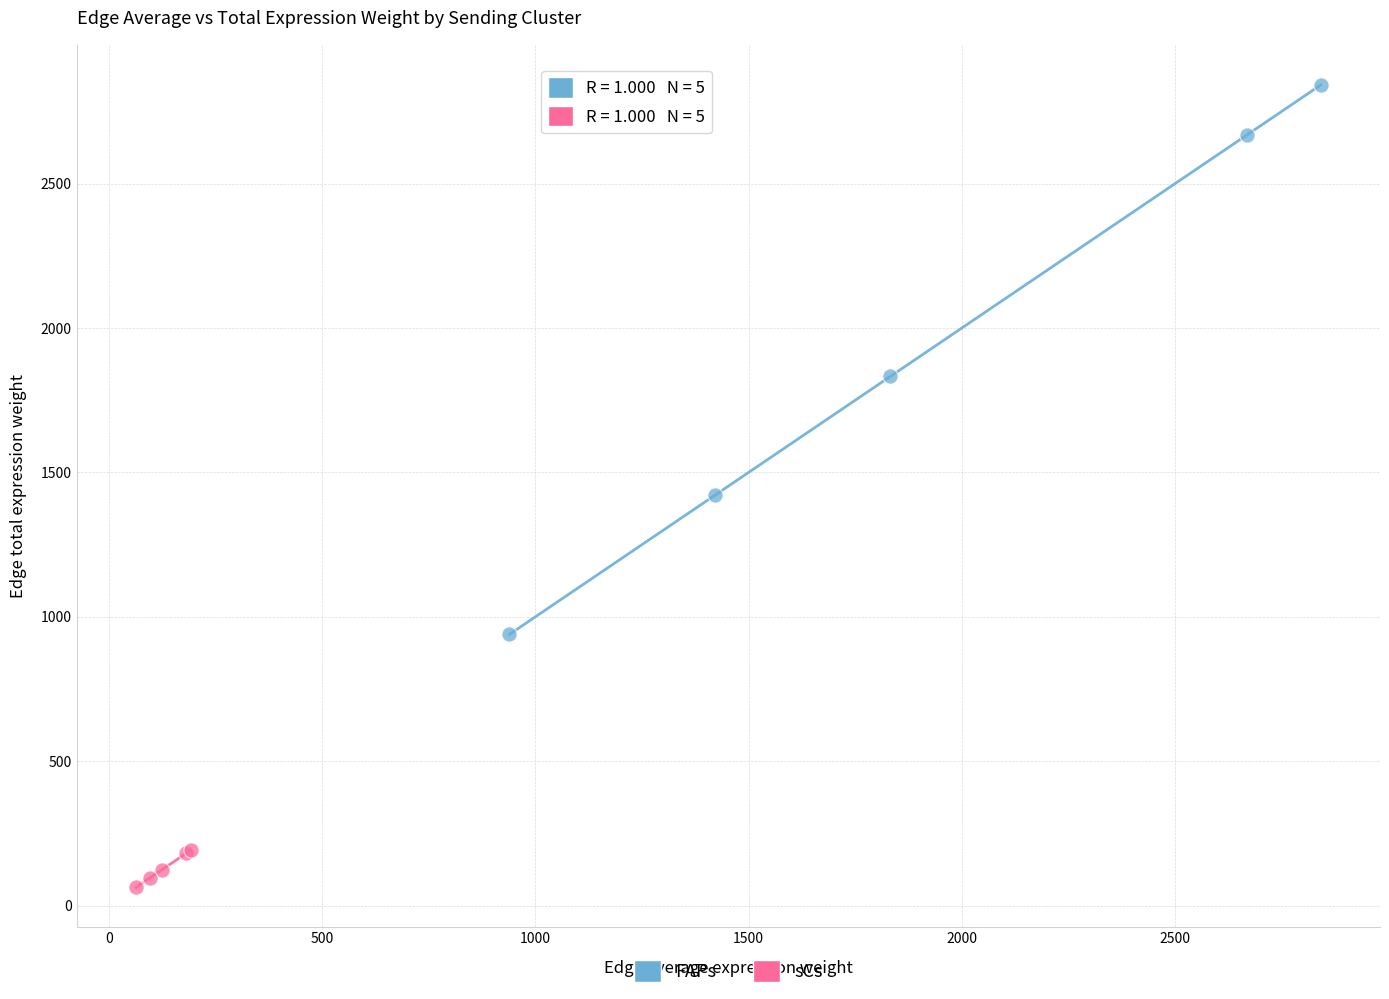

Which series contains the highest Y value?

FAPs